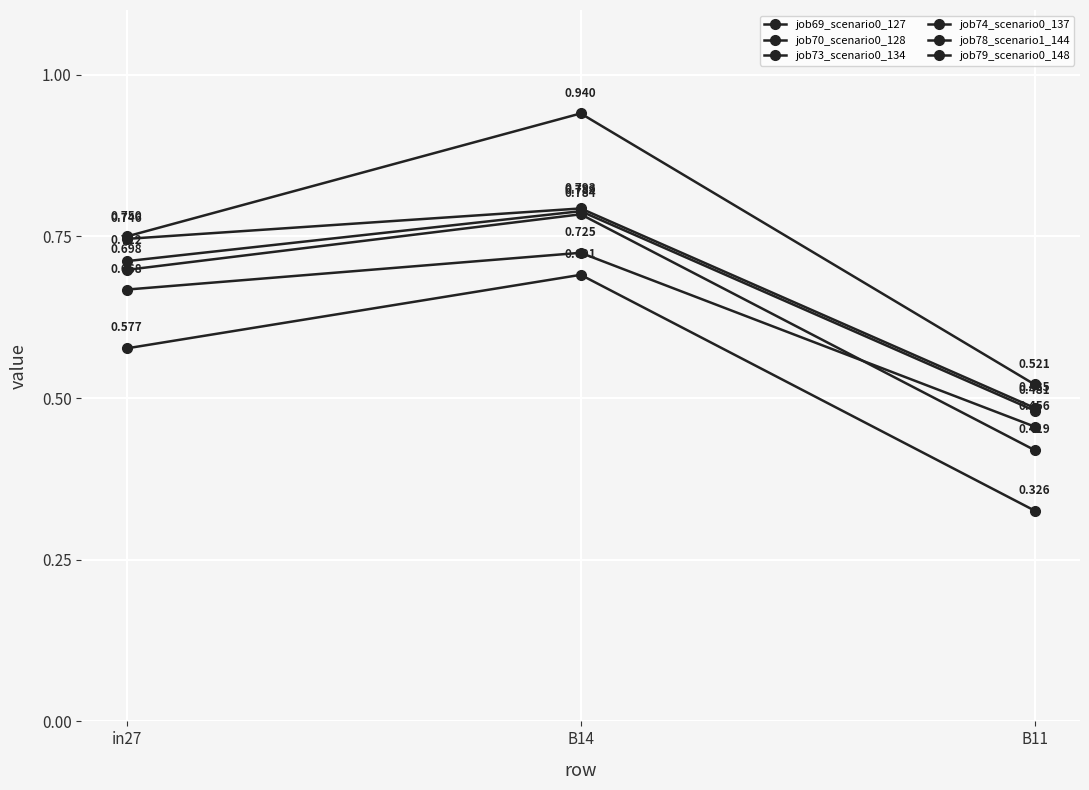

Which series changed the most between in27 and B14?

job78_scenario1_144